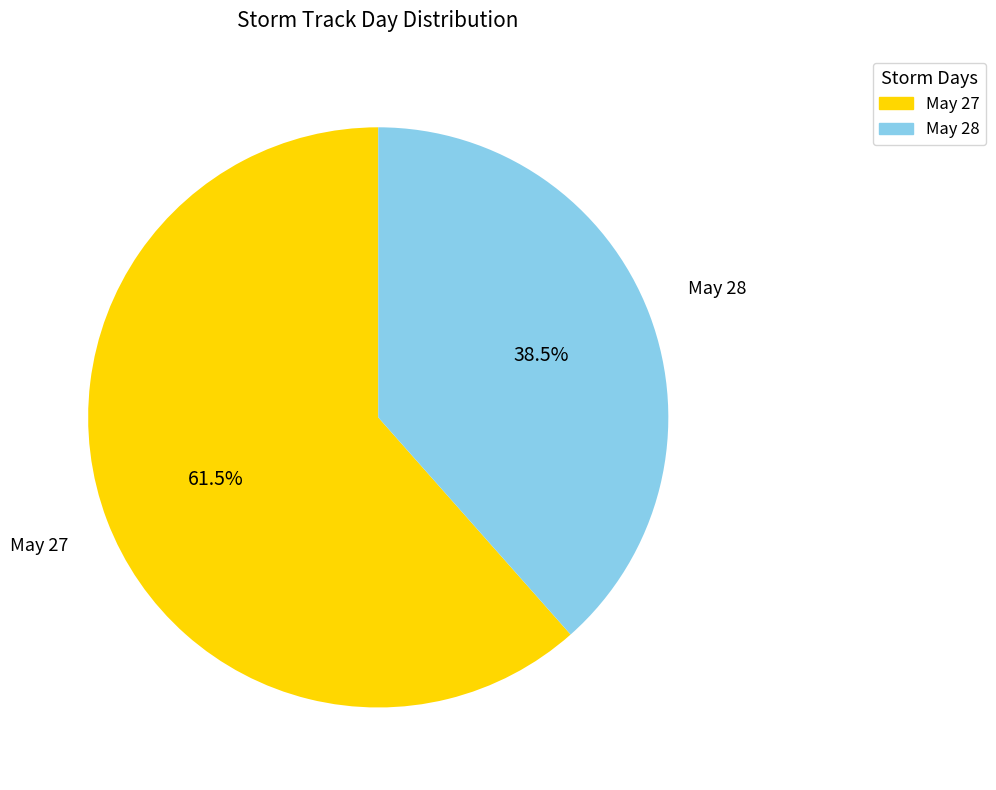

Between May 27 and May 28, which is larger?

May 27